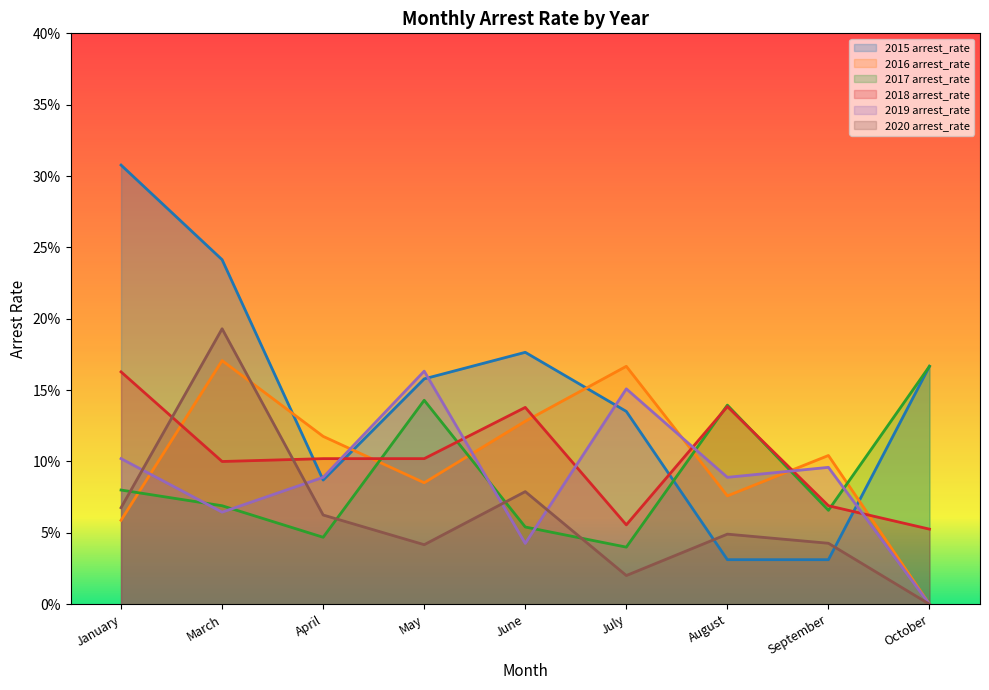

What is the label of the 4th point from the right?

July